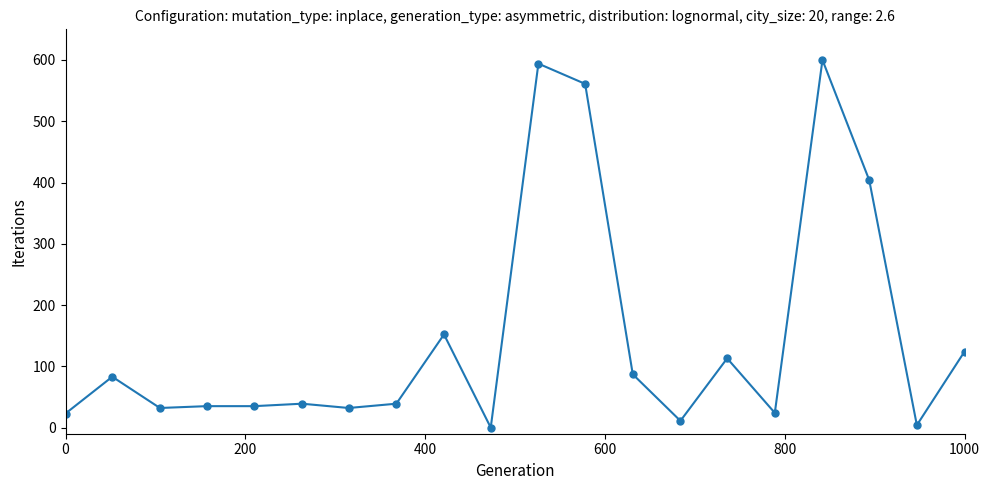

What is the difference between the second highest and second lowest values?

590